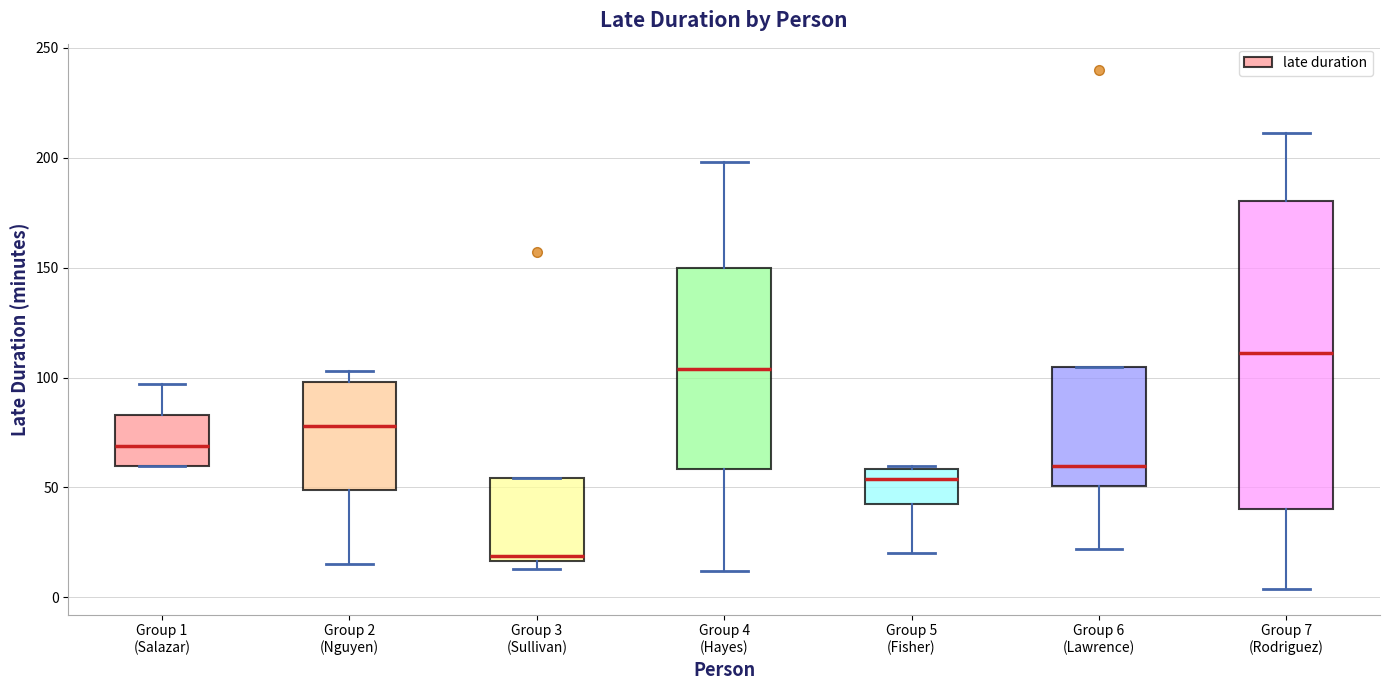

Where does the lower whisker of the box for Group 5 (Fisher) end on the y-axis? The values are not printed on the chart, so give them approximately, as read against the axis.

20